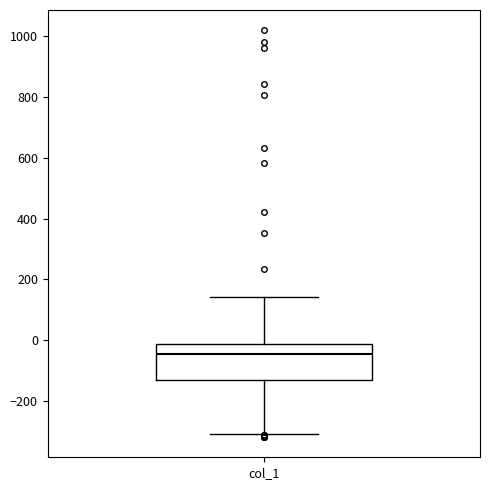

Read this box plot against the y-axis: the position of the median line, the range covered by the box, and the ends of both whiskers. The values are not printed on the chart, so give them approximately, as read against the axis.

median -40, box -140 to -20, whiskers -300 to 140